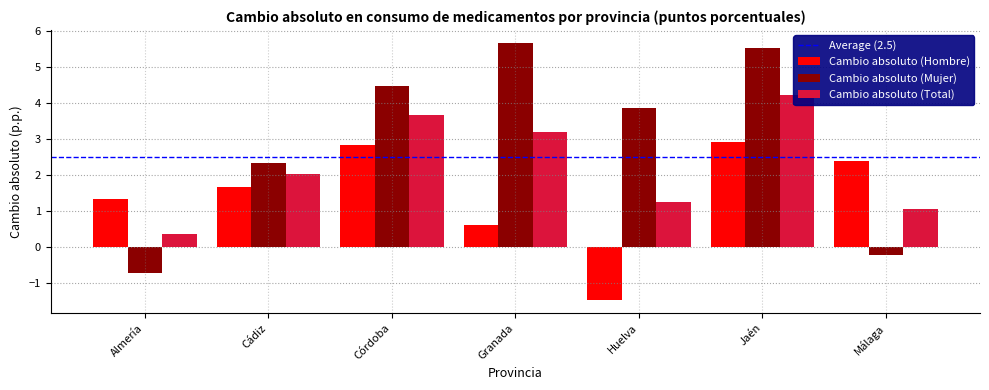

Rank the series by their average value, from highest to lowest.

Cambio absoluto (Mujer), Cambio absoluto (Total), Cambio absoluto (Hombre)